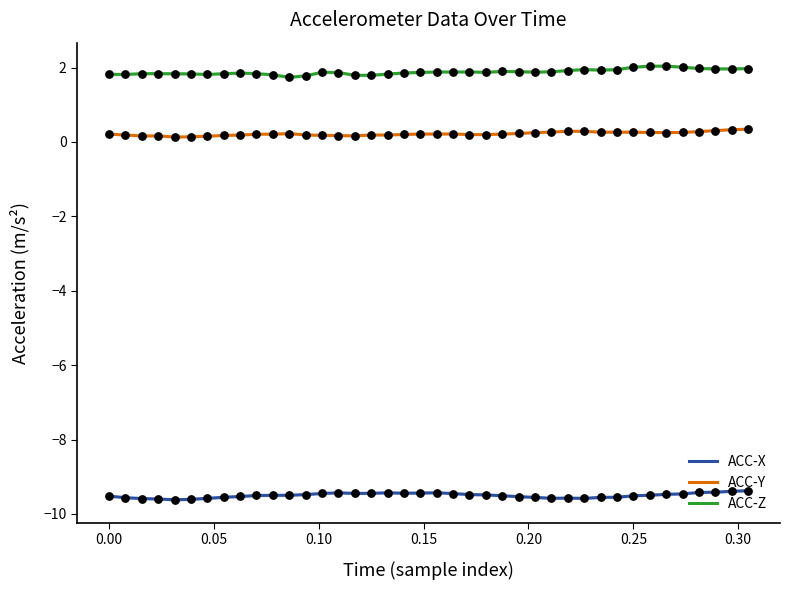

What is the minimum value for ACC-Z?

1.7